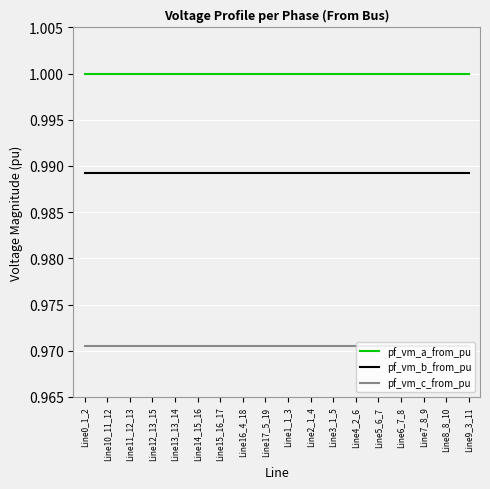

Rank the series by their maximum value, from lowest to highest.

pf_vm_c_from_pu, pf_vm_b_from_pu, pf_vm_a_from_pu